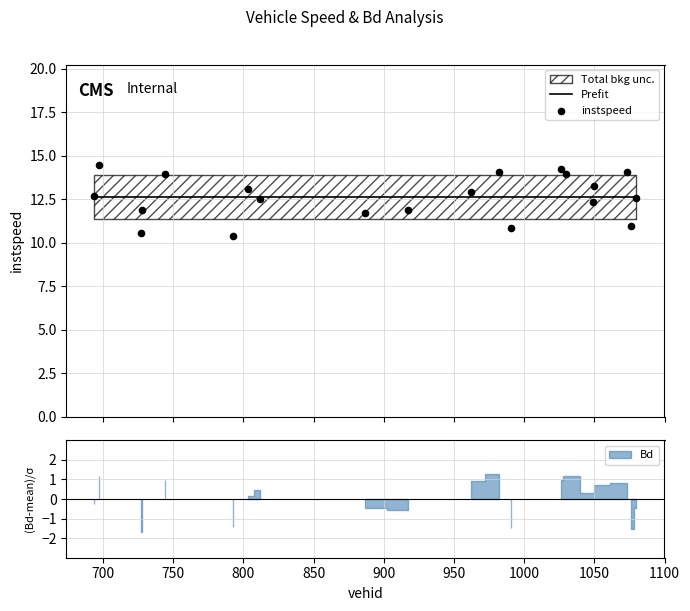

Which series has the largest total across all categories?

Prefit